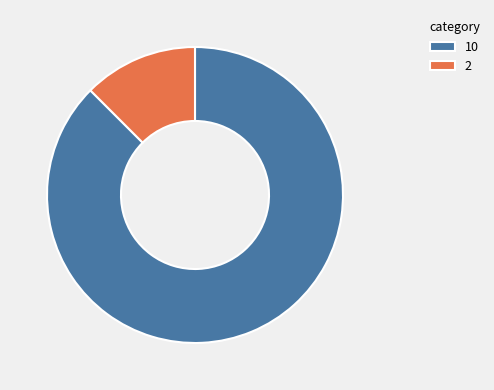

What is the largest slice in the pie chart?

10